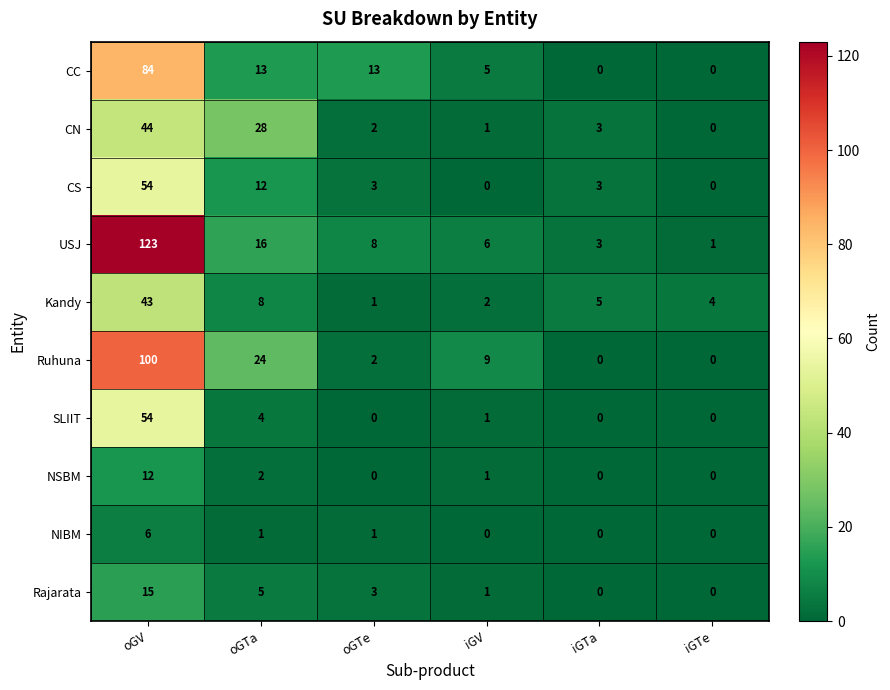

Between oGV and iGTe, which series saw the biggest shift?

USJ